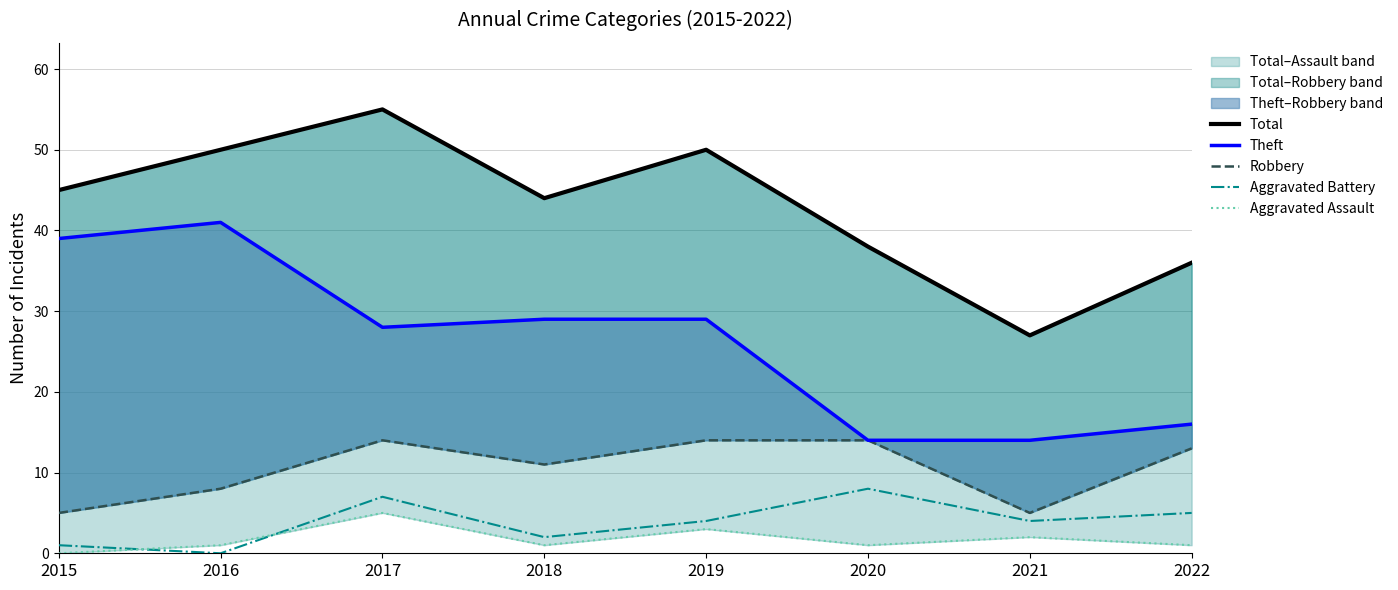

How many data points in Aggravated Assault are less than 1?

1